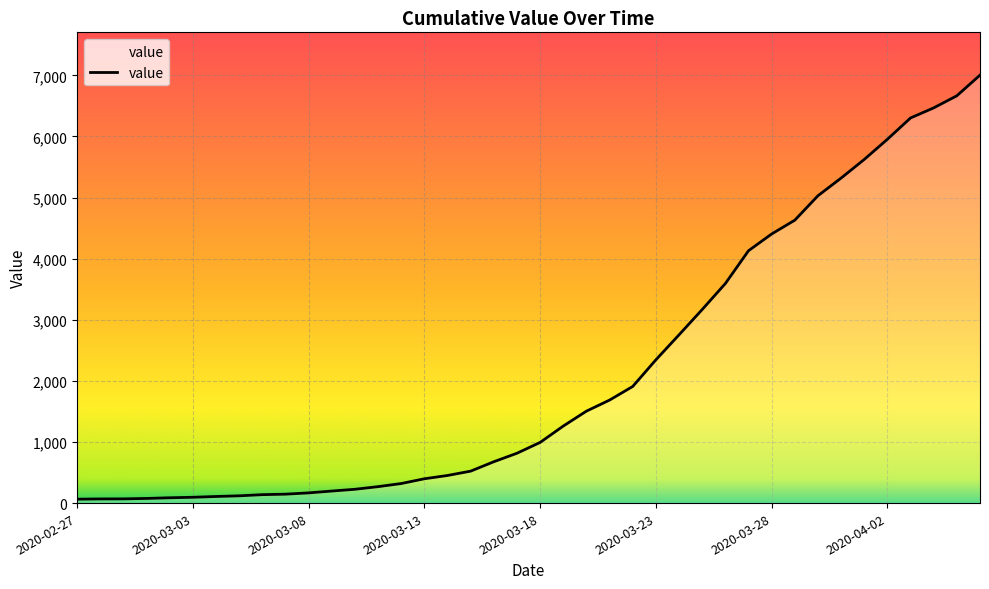

What is the difference between the maximum and minimum values?

6940